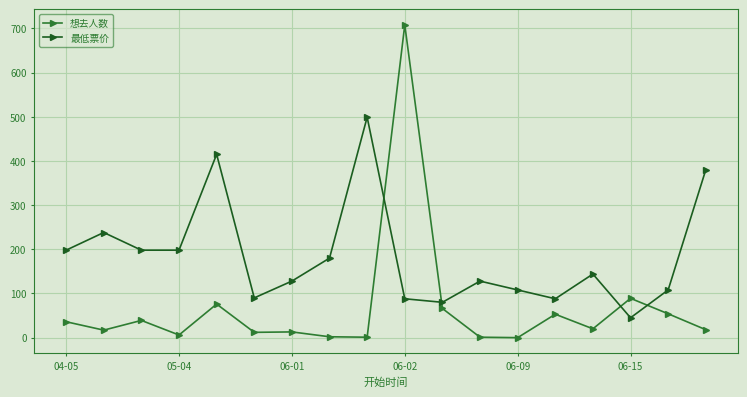

What are all the series names shown in the legend?

想去人数, 最低票价